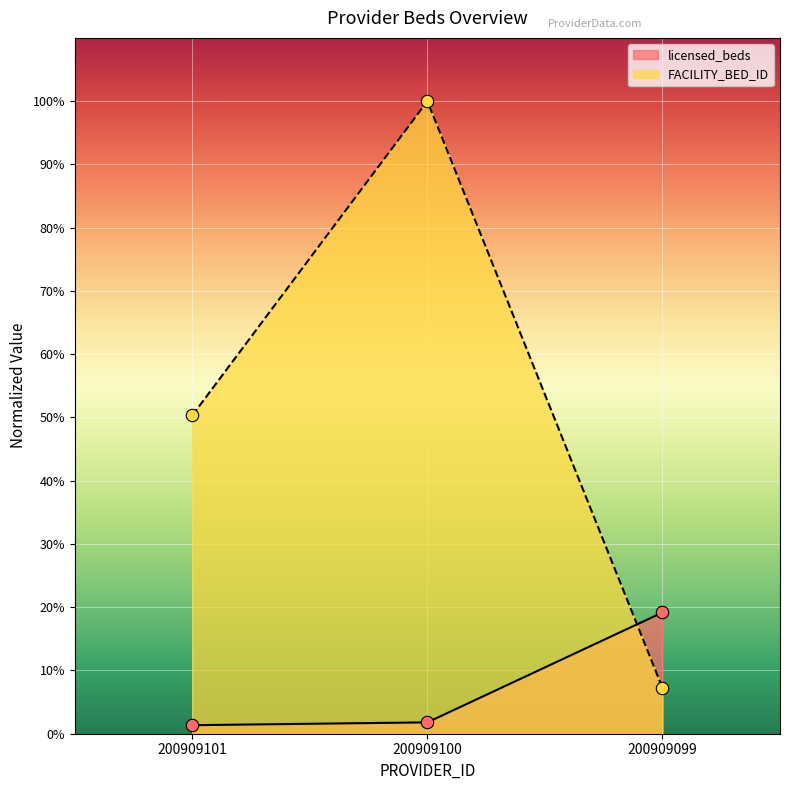

Is the value of licensed_beds at 200909101 greater than the value of FACILITY_BED_ID at 200909101?

No